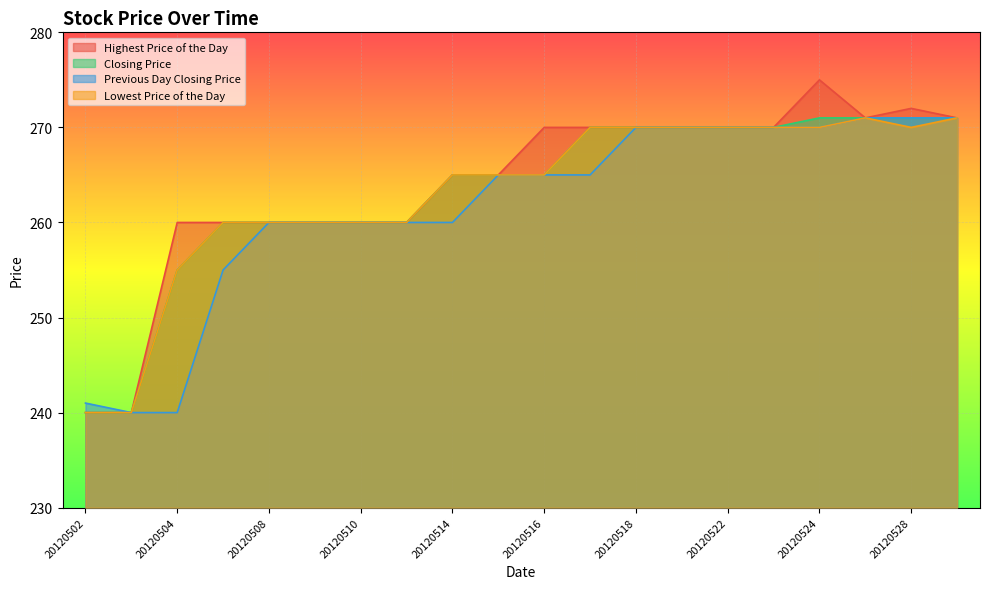

At 20120528, list the series in order from largest to smallest.

Highest Price of the Day, Closing Price, Previous Day Closing Price, Lowest Price of the Day